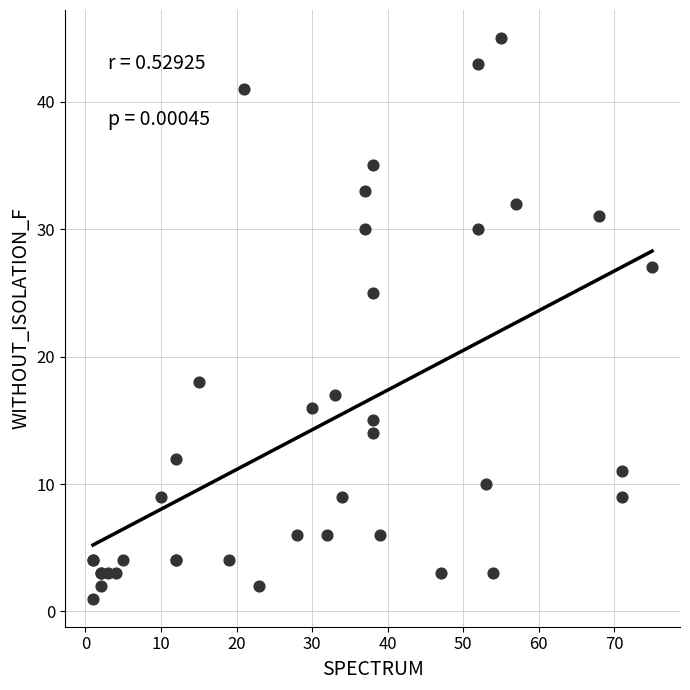

What Y value in the scatter plot is closest to 23?

25